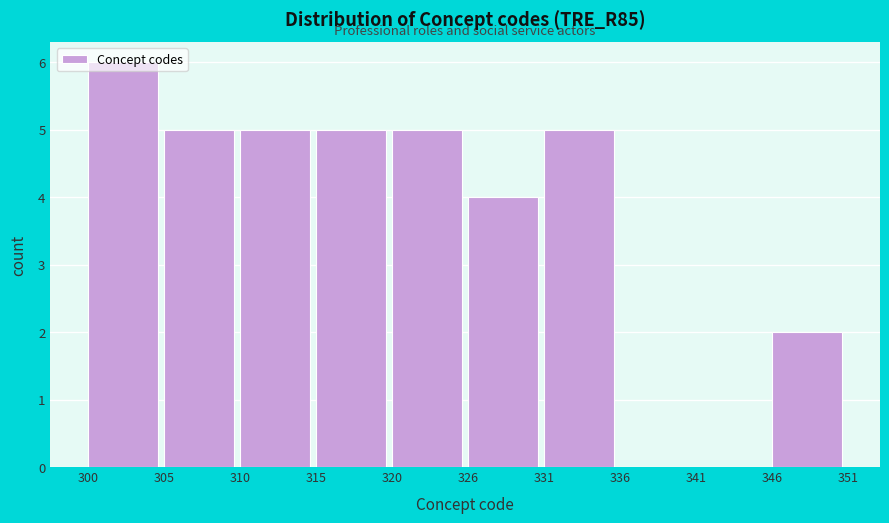

Reading left to right, list every bar in this chart as the range it spans on the x-axis followed by its height. The values are not printed on the chart, so give them approximately, as read against the axis.

300 to 305: 6
305 to 310: 5
310 to 315: 5
315 to 320: 5
320 to 326: 5
326 to 331: 4
331 to 336: 5
336 to 341: 0
341 to 346: 0
346 to 351: 2